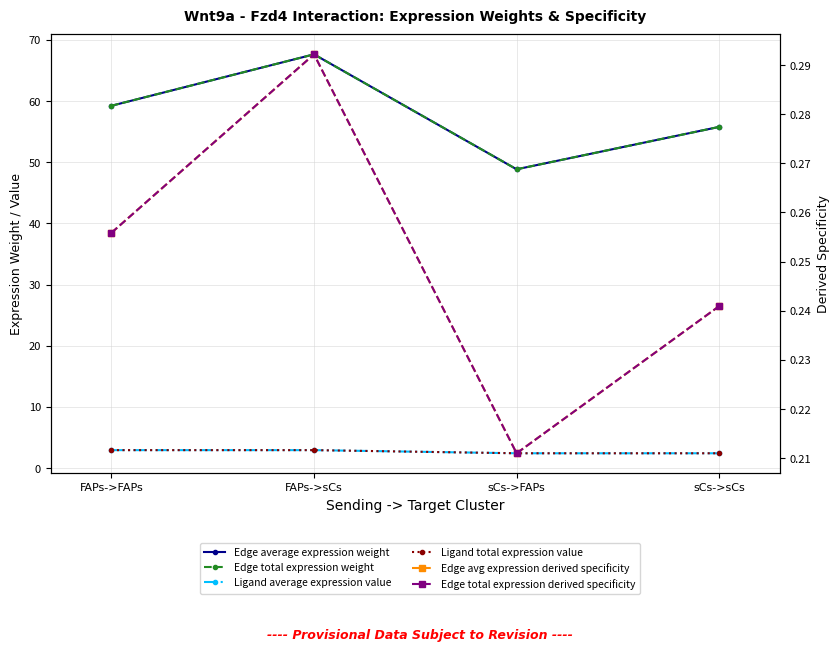

Reading right to left, what are all the values shown in this chart?

Edge average expression weight: 55.8	48.8	67.6	59.2
Edge total expression weight: 55.8	48.8	67.6	59.2
Ligand average expression value: 2.4	2.4	2.9	2.9
Ligand total expression value: 2.4	2.4	2.9	2.9
Edge avg expression derived specificity: 0.2	0.2	0.3	0.3
Edge total expression derived specificity: 0.2	0.2	0.3	0.3